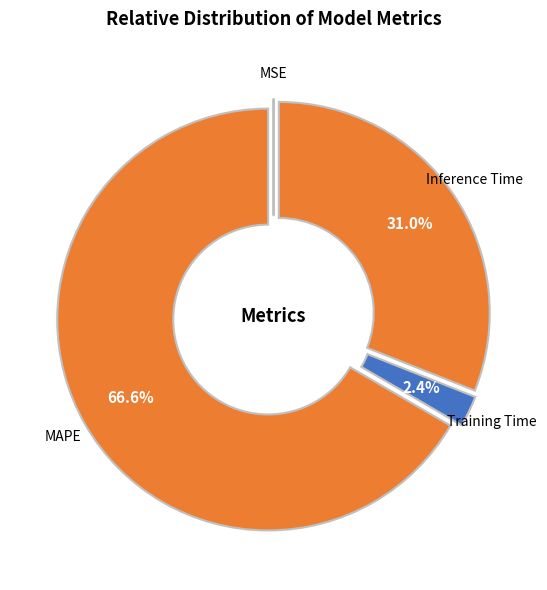

How much of the chart is everything except Training Time?

97.6%